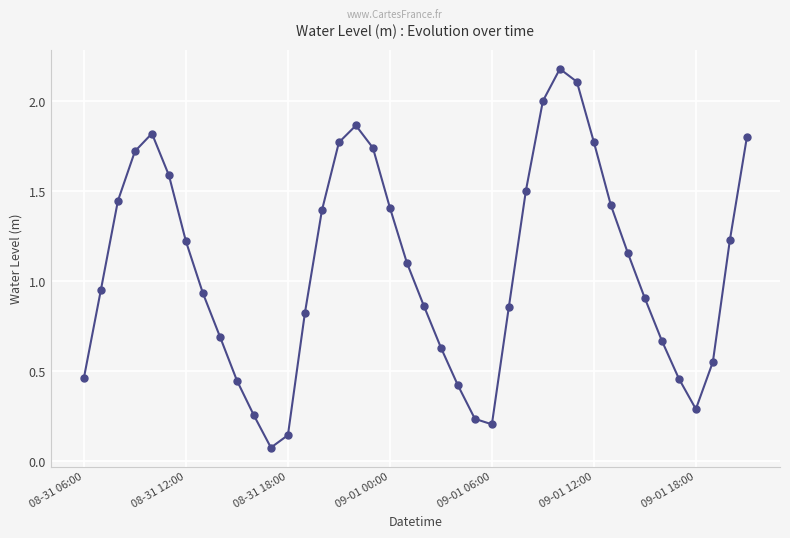

What is the greatest value displayed?

2.2